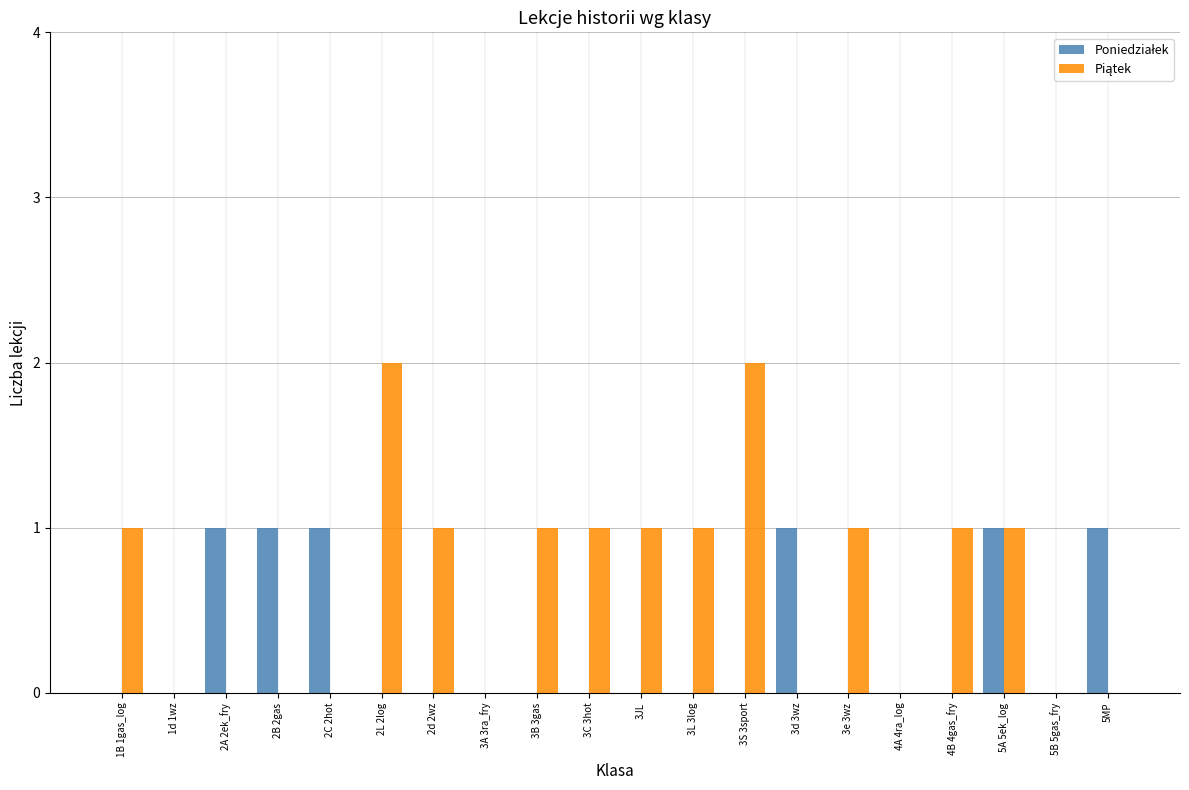

Rank the series by their maximum value, from highest to lowest.

Piątek, Poniedziałek